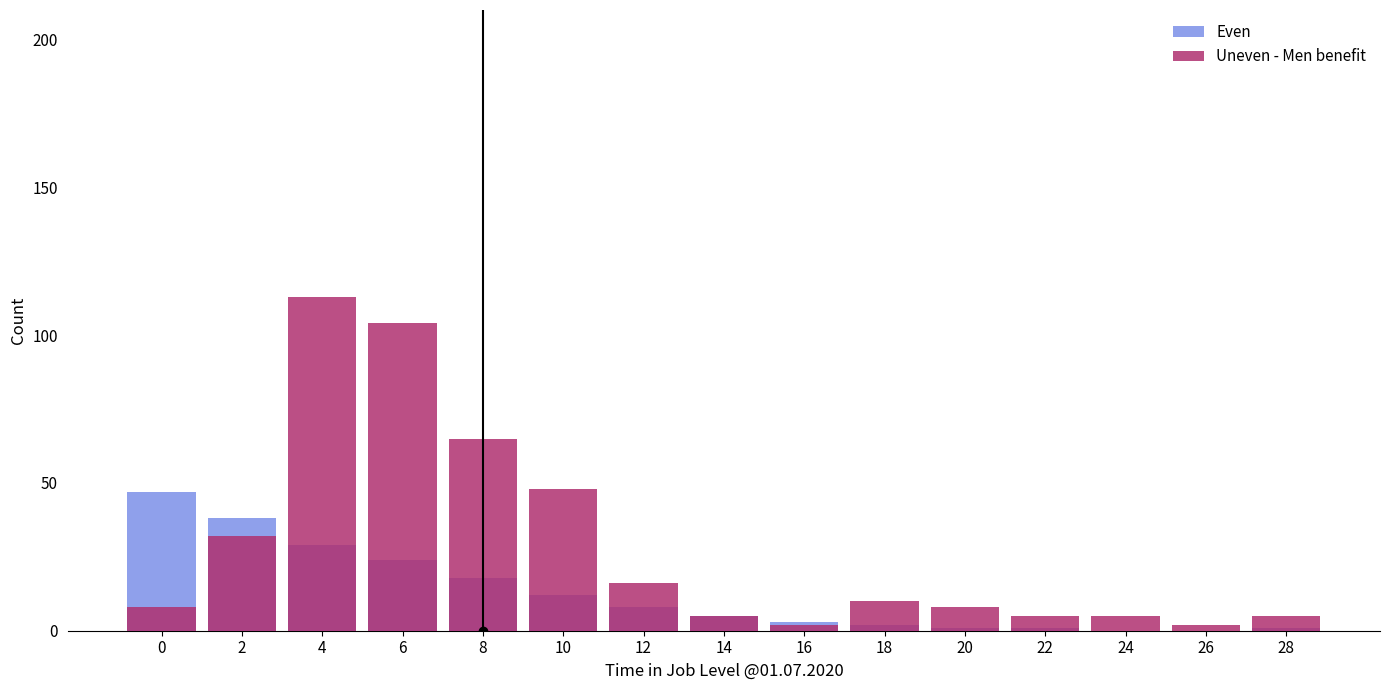

What are all the series names shown in the legend?

Even, Uneven - Men benefit